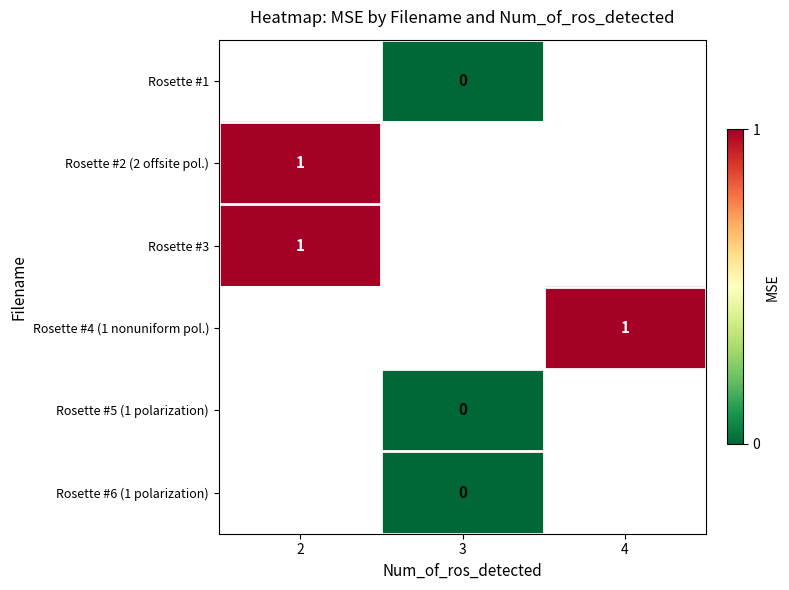

Which has a higher value, 3 or 4?

4